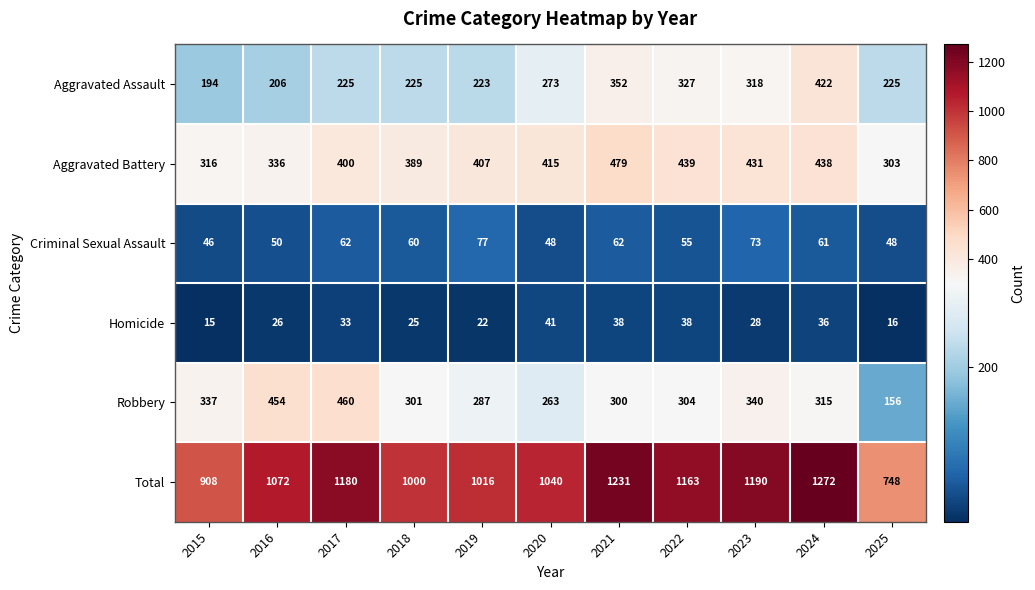

Which category has the highest value in the Robbery series?

2017